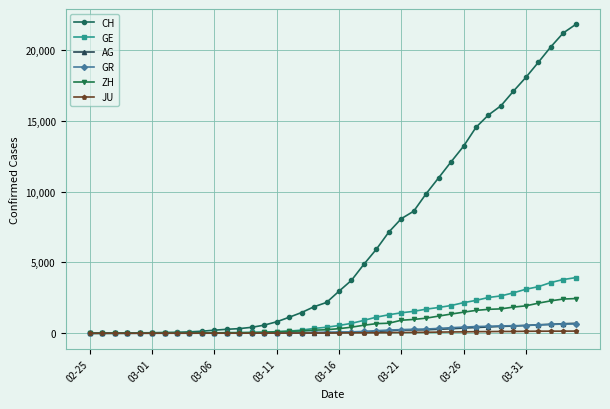

At how many categories does at least one series exceed 14819?

8